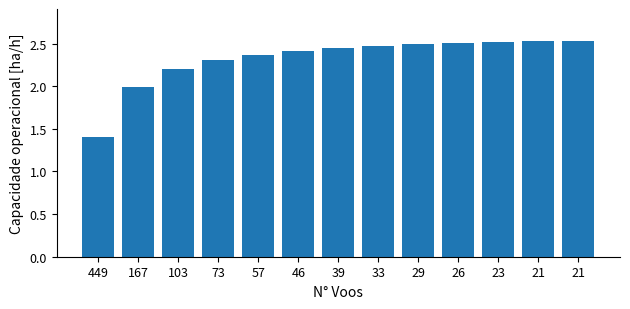

What is the minimum value shown in the chart?

1.4